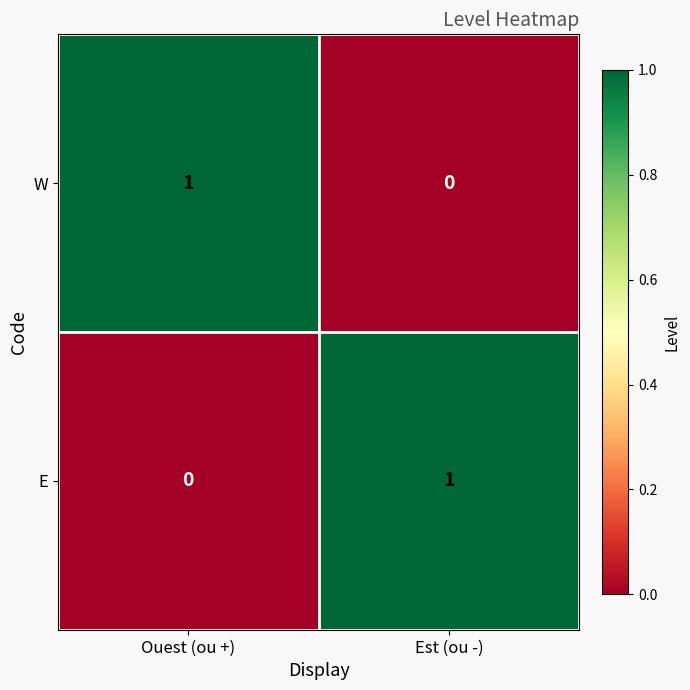

At which label does W reach its peak?

Ouest (ou +)